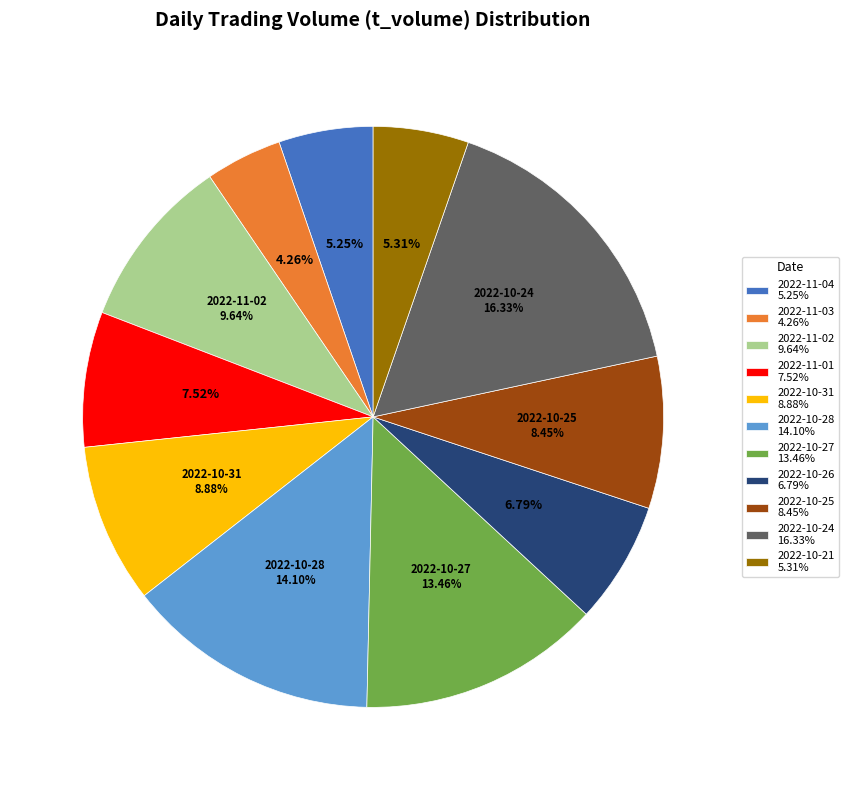

Which has a higher value, 2022-10-28 or 2022-11-01?

2022-10-28